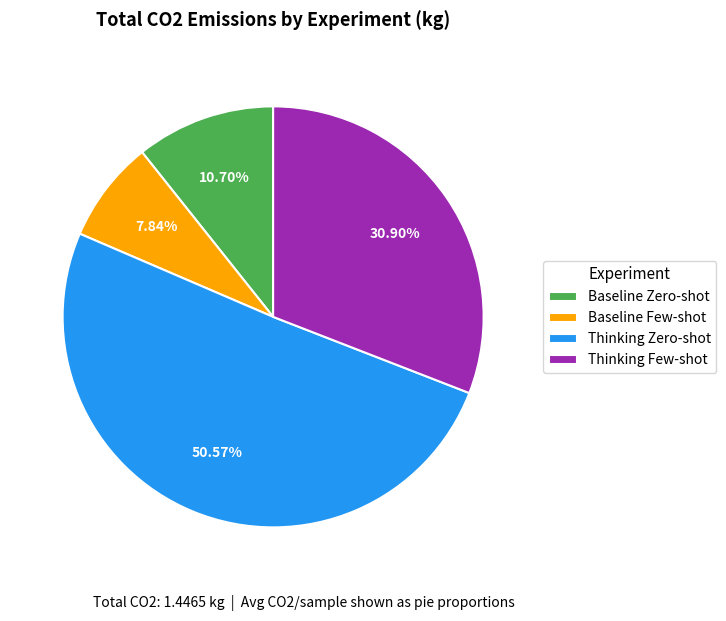

True or false: Thinking Few-shot accounts for 31% of the total.

True